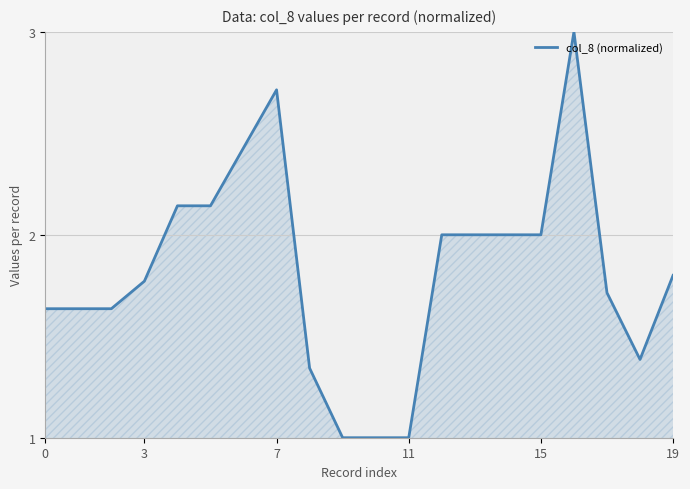

What is the maximum value shown in the chart?

3.0